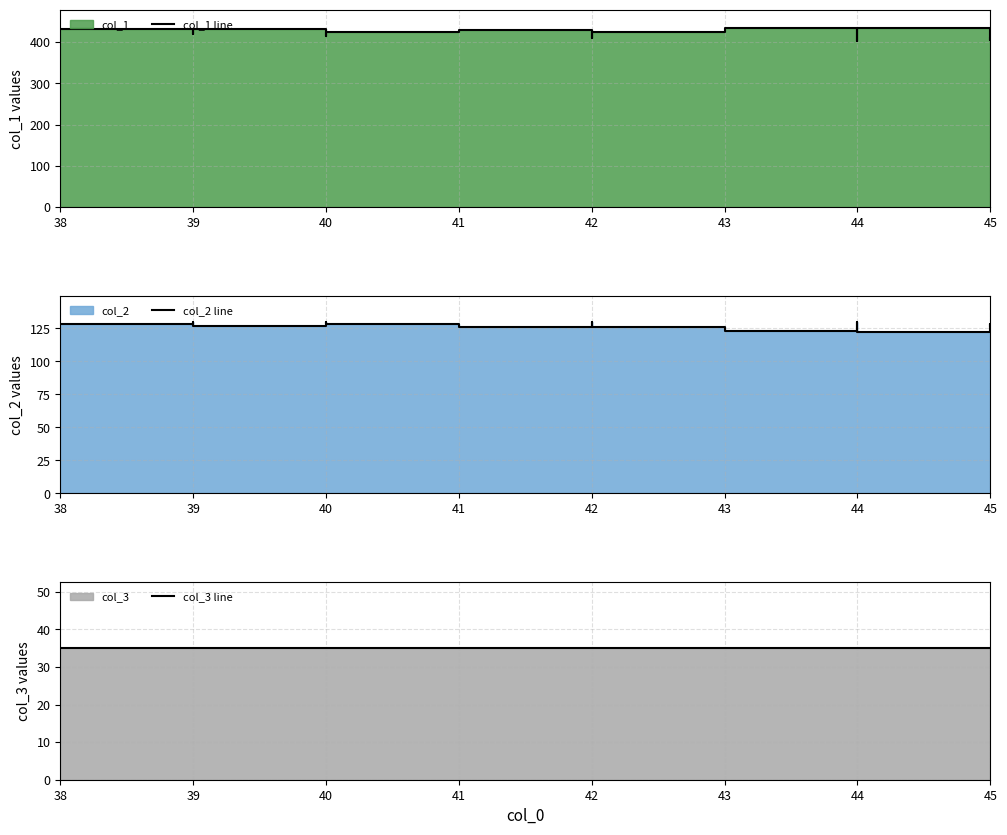

How many lines are shown in the chart?

3